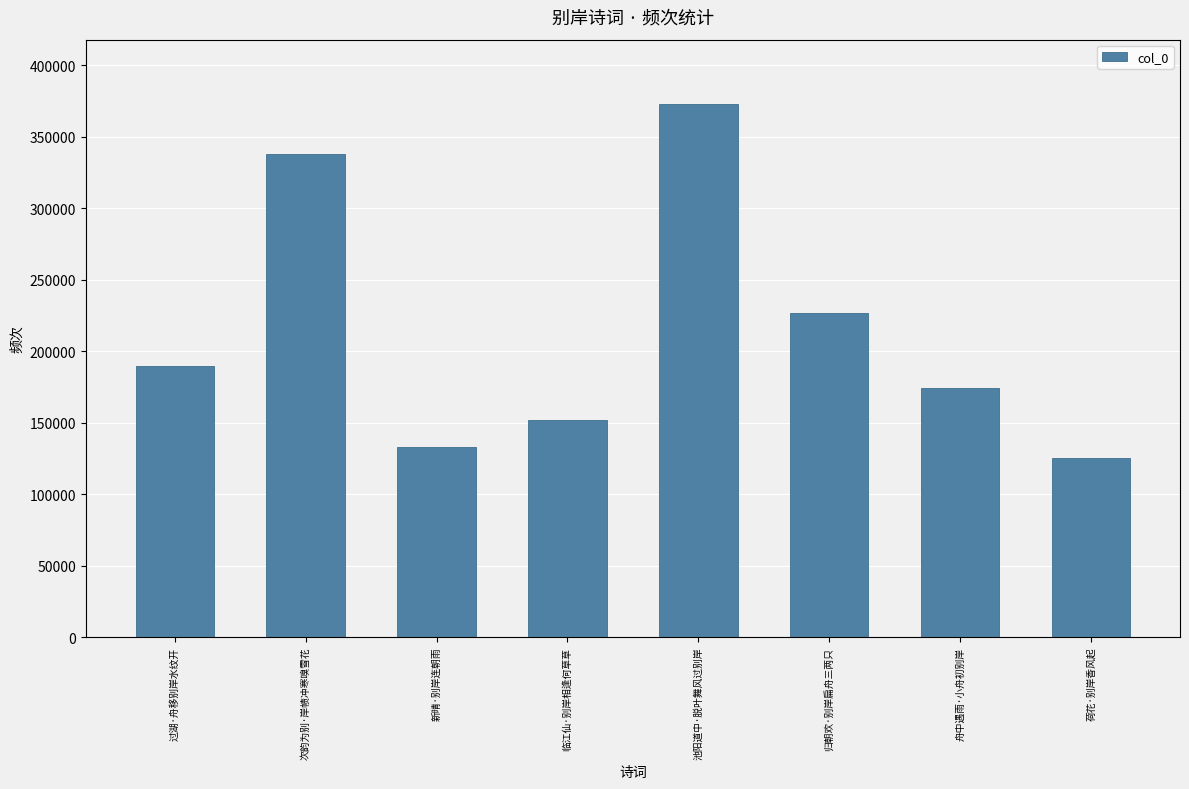

Which label corresponds to the largest value in the chart?

池阳道中·脱叶舞风过别岸